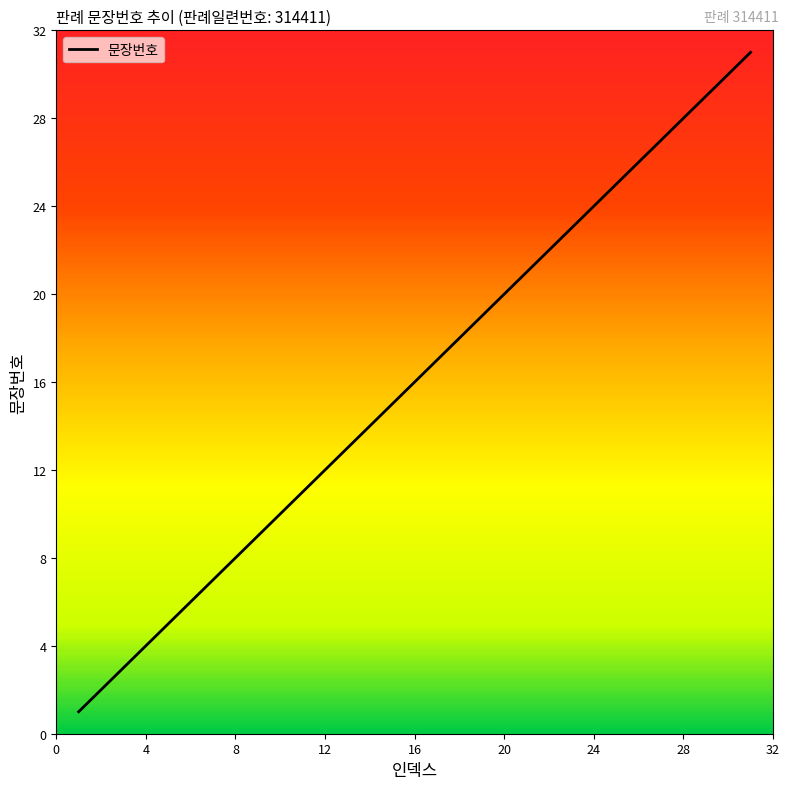

What is the maximum value shown in the chart?

31